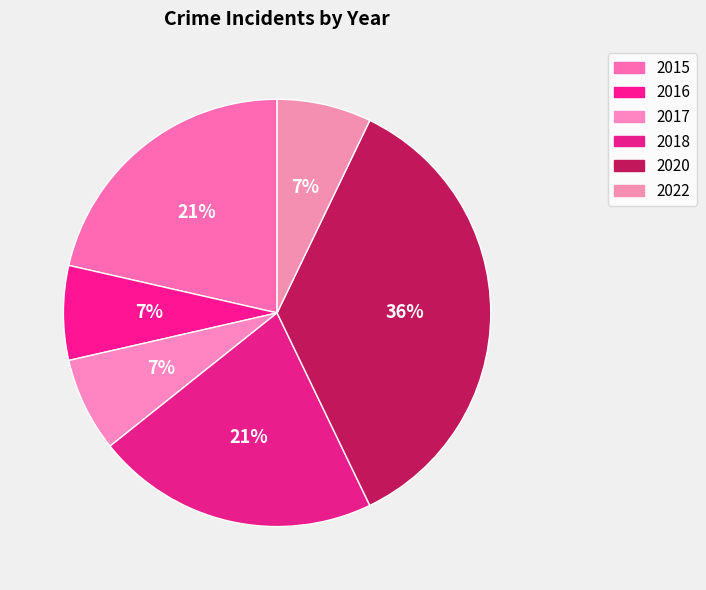

Approximately how many times larger is the value at 2018 compared to 2016?

3.0